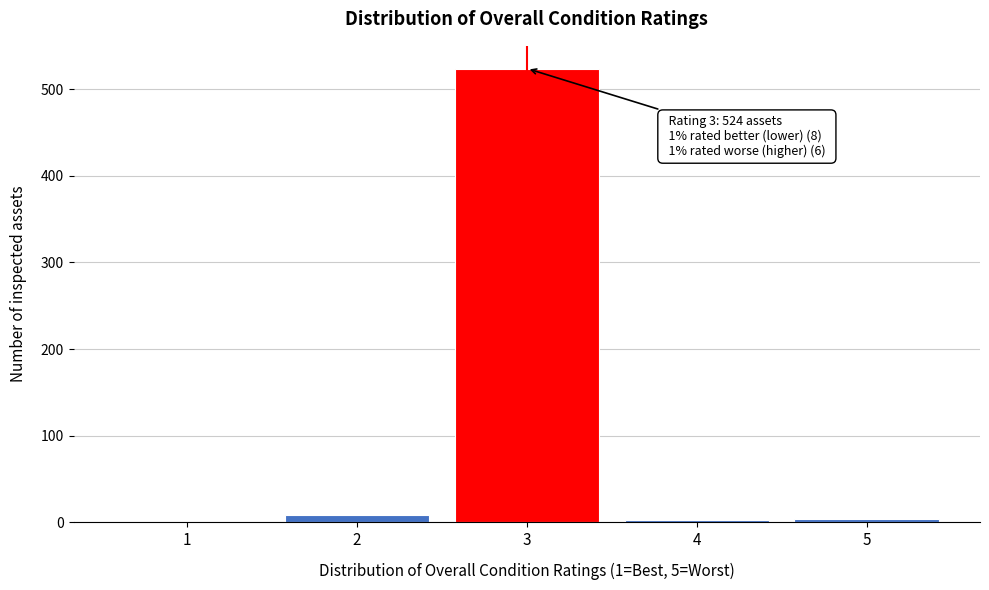

What is the greatest value displayed?

524